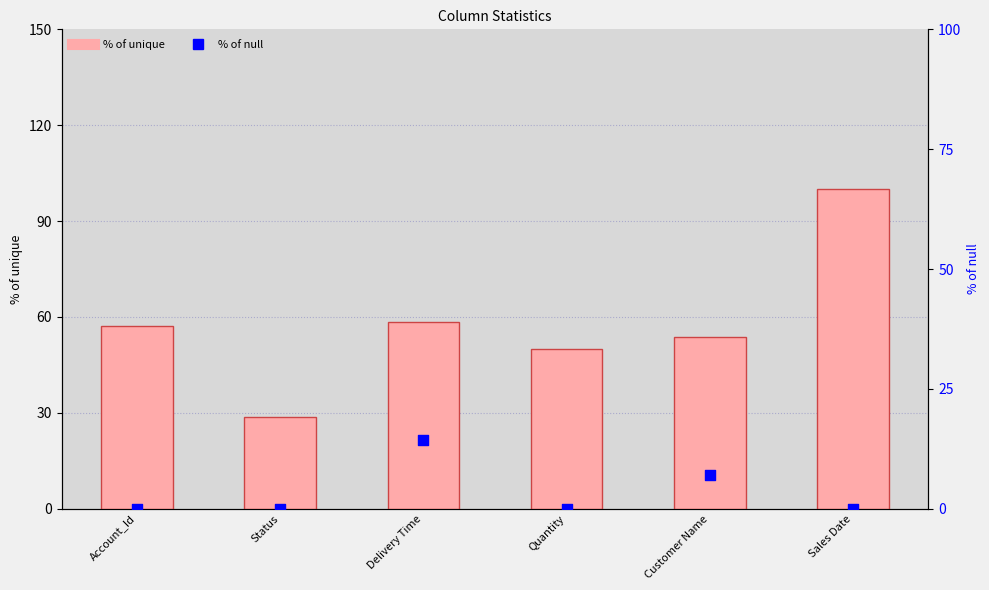

At how many categories does at least one series exceed 14?

6